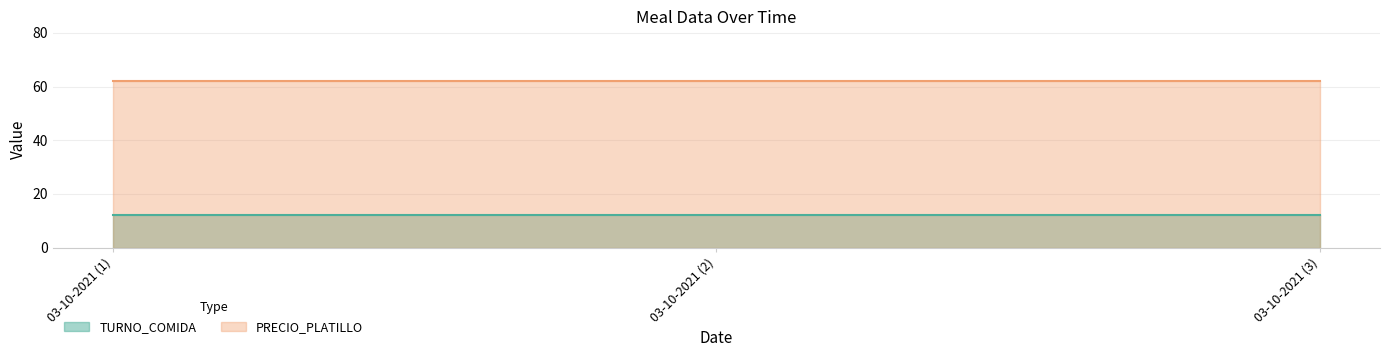

Is it true that PRECIO_PLATILLO equals 62 at 03-10-2021?

True